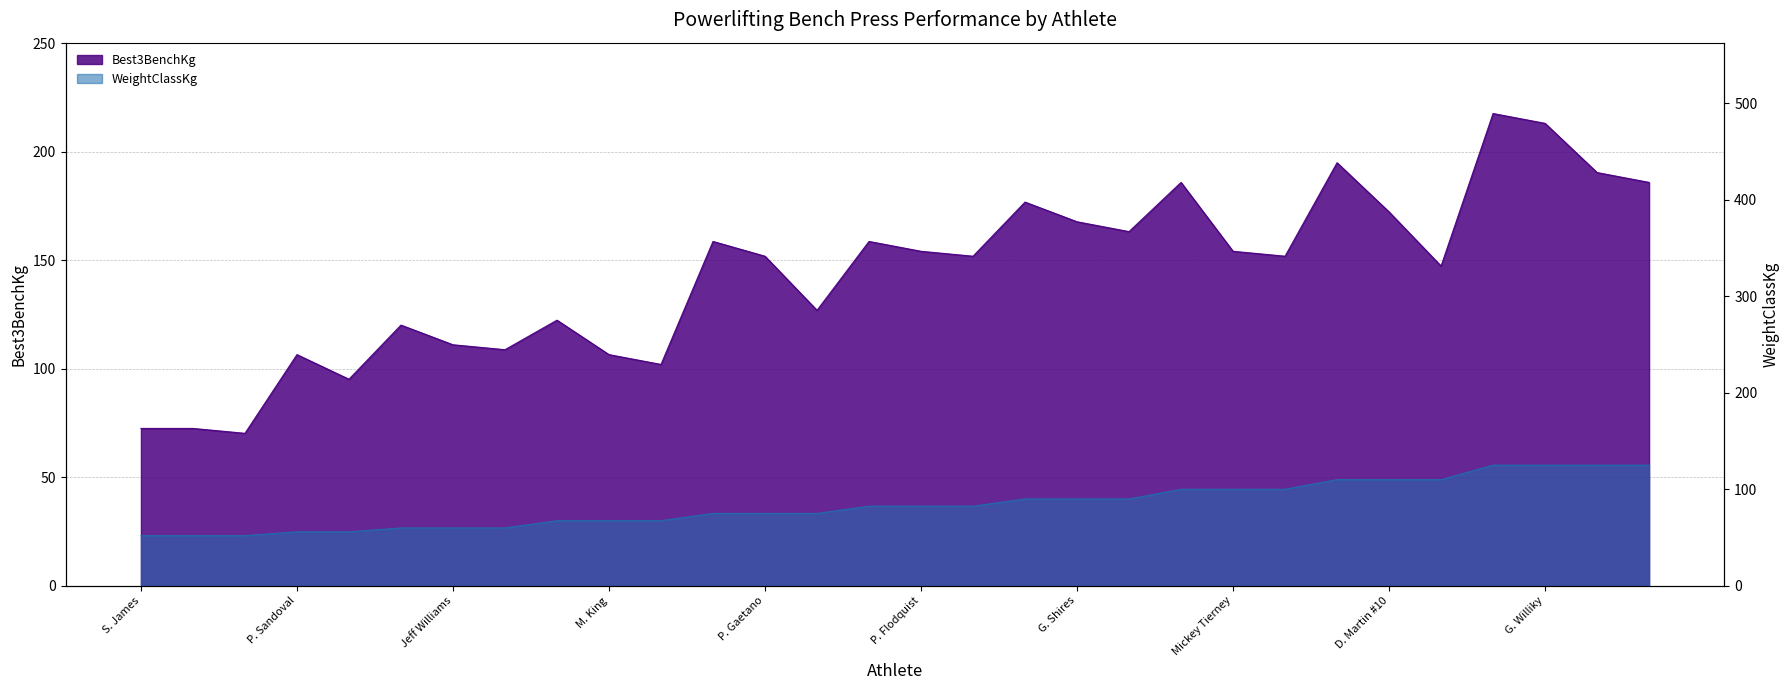

What is the label of the 27th point from the right?

P. Sandoval